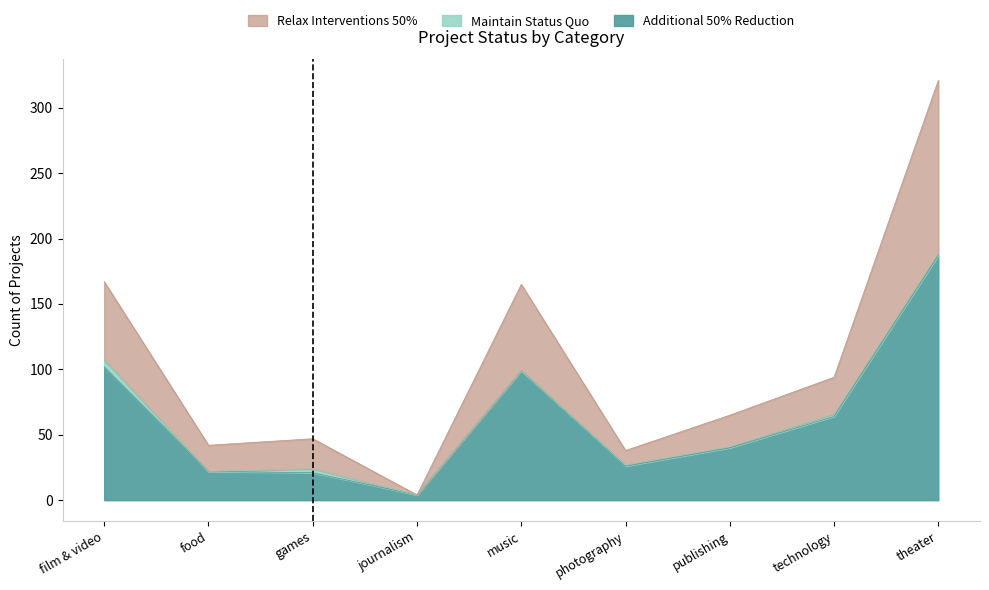

Is it true that successful equals 28 at games?

False